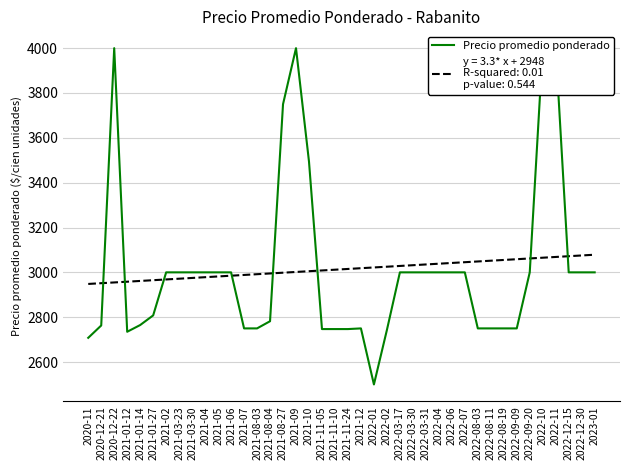

How many lines are shown in the chart?

1